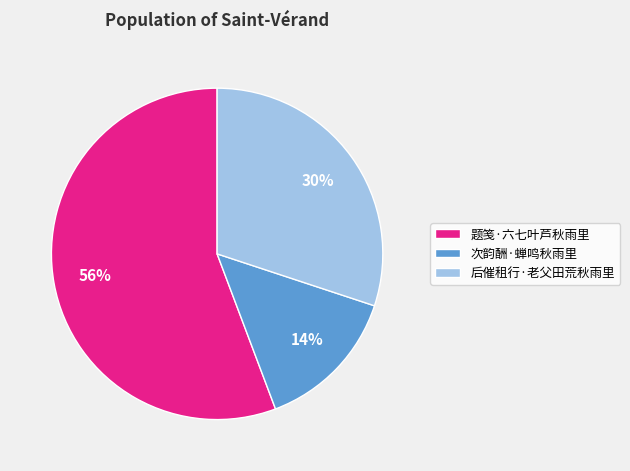

Which category has the biggest portion of the pie?

题笺·六七叶芦秋雨里